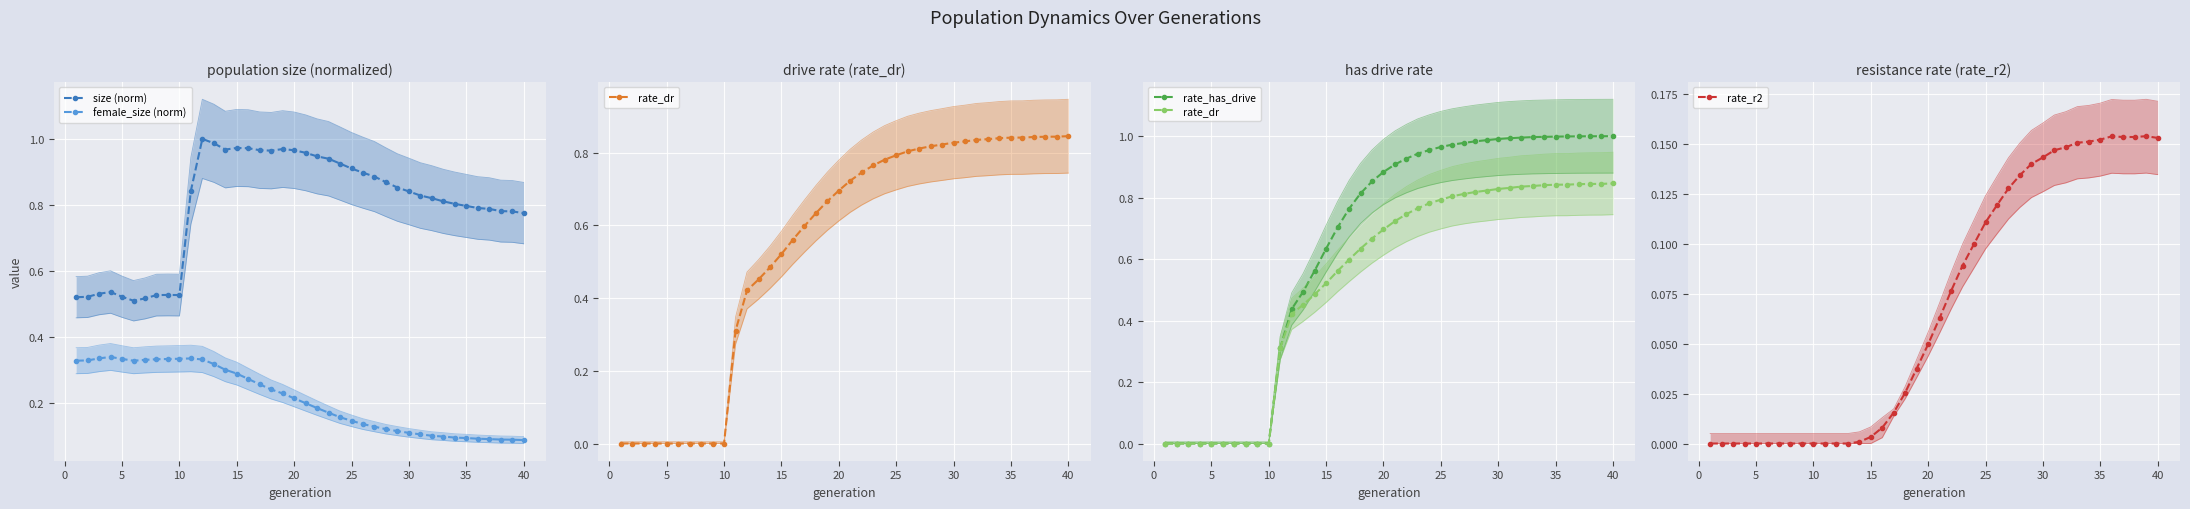

True or false: female_size (norm) and size (norm) intersect in this chart.

False